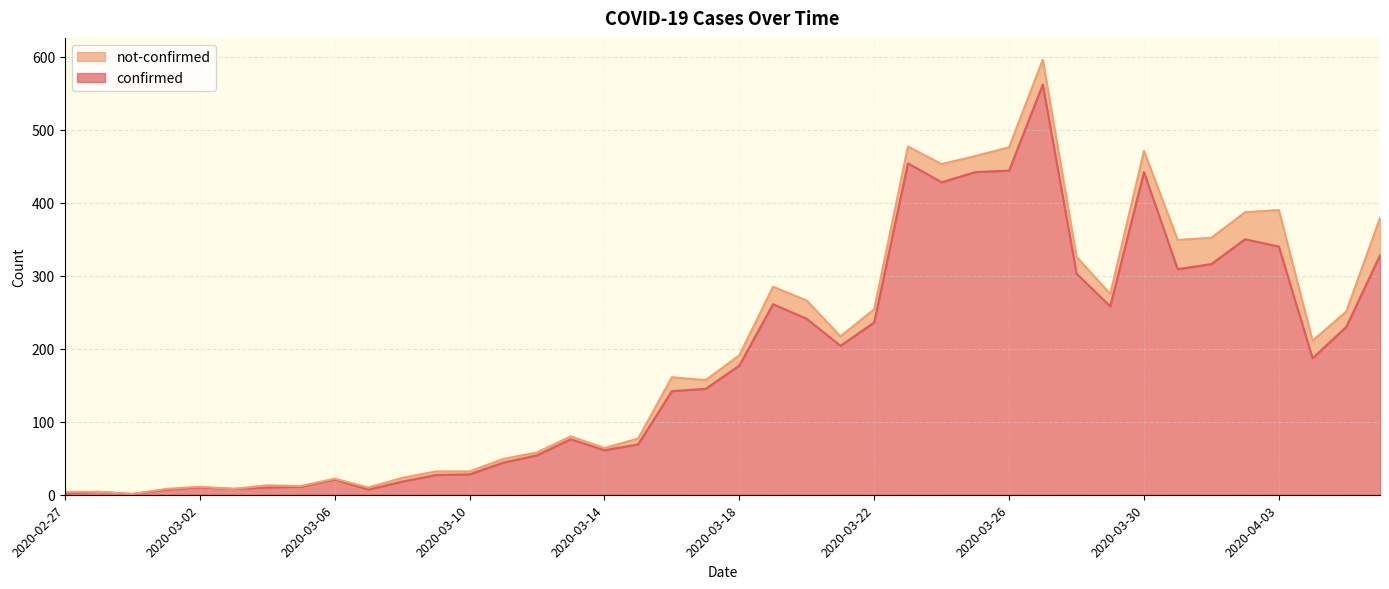

How many interior local peaks (higher than both neighbors) does the data have?

9